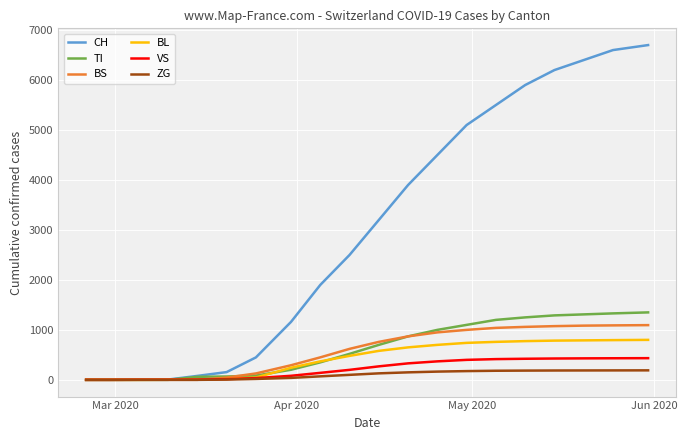

Which series has the largest total across all categories?

CH